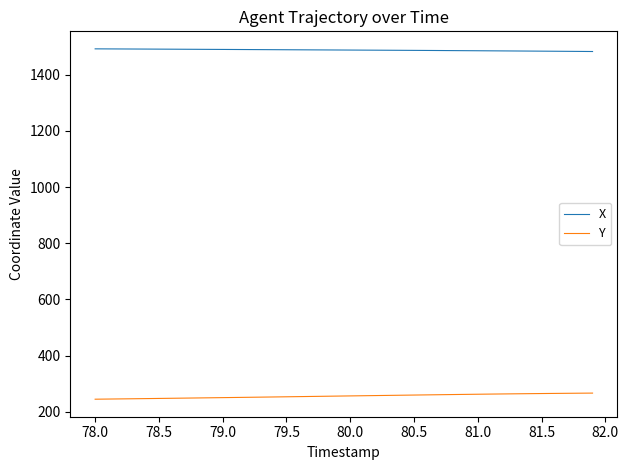

What is the minimum value for Y?

245.2